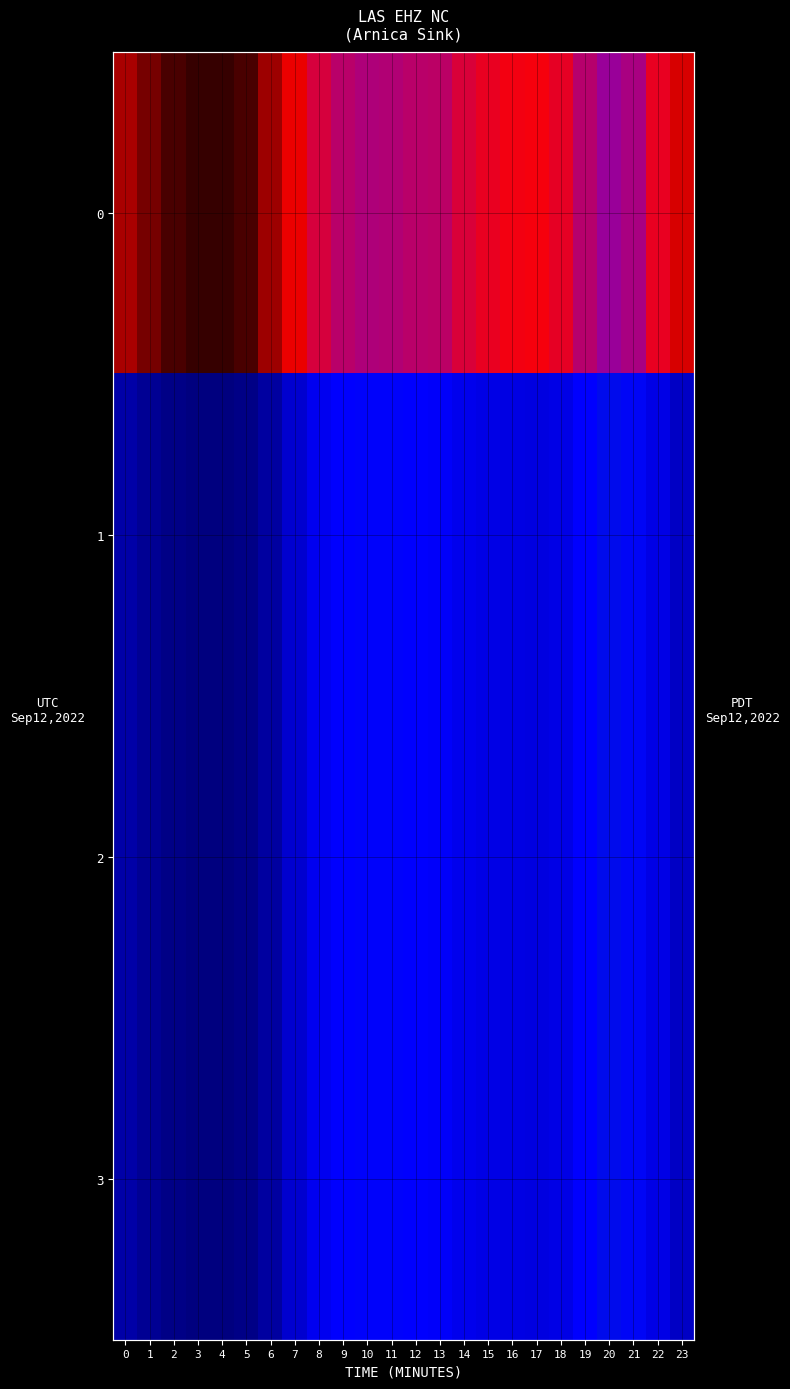

Count the number of categories in the chart.

24